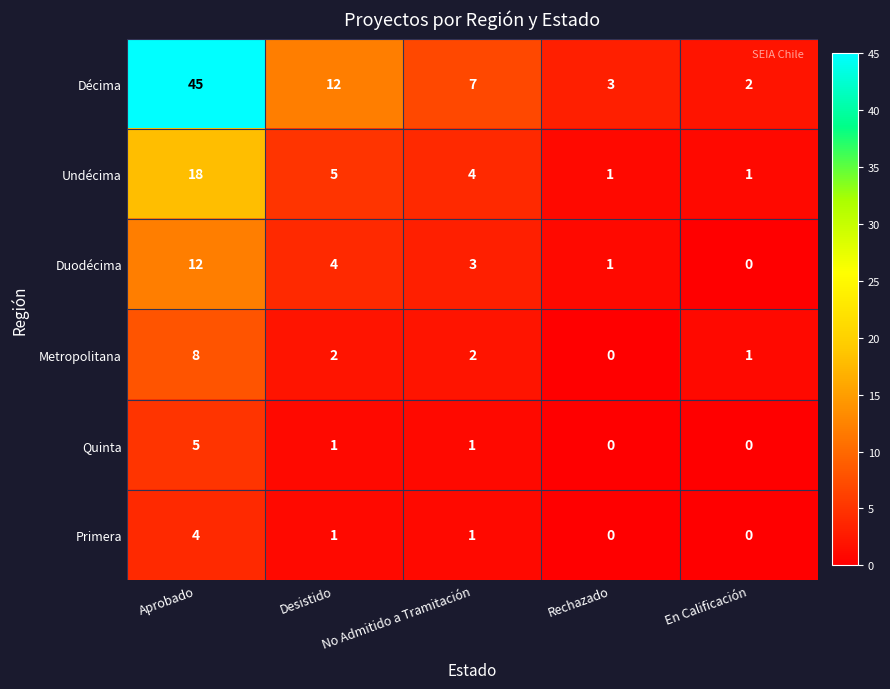

At which label does Quinta first exceed 1?

Aprobado